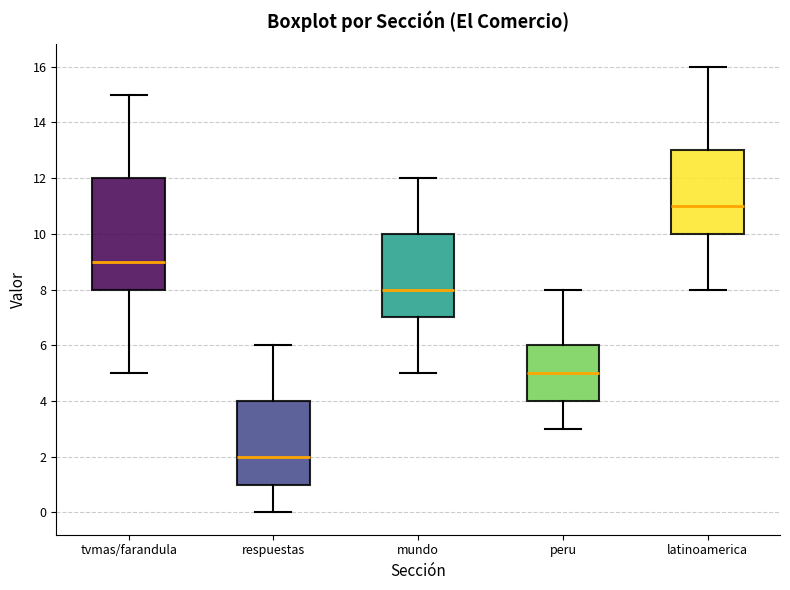

Reading left to right, read every box against the y-axis: the position of its median line, the range the box covers, and the ends of its whiskers. The values are not printed on the chart, so give them approximately, as read against the axis.

tvmas/farandula: median 9, box 8 to 12, whiskers 5 to 15
respuestas: median 2, box 1 to 4, whiskers 0 to 6
mundo: median 8, box 7 to 10, whiskers 5 to 12
peru: median 5, box 4 to 6, whiskers 3 to 8
latinoamerica: median 11, box 10 to 13, whiskers 8 to 16